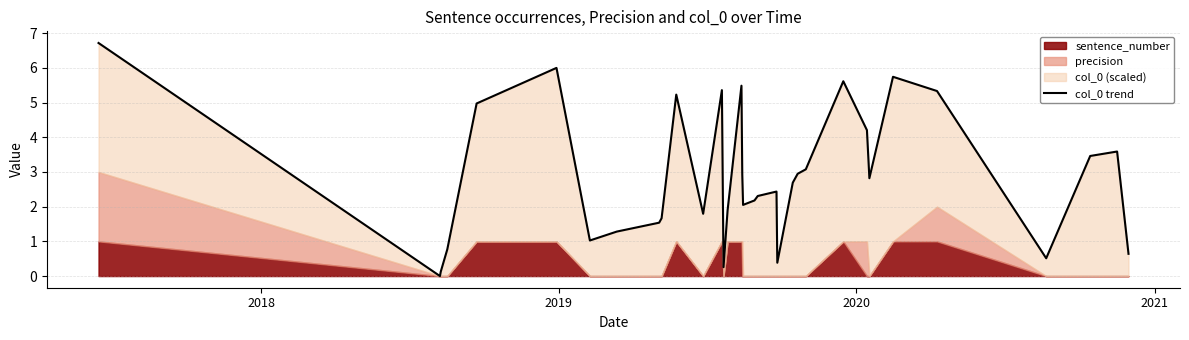

How many values are above zero?

33